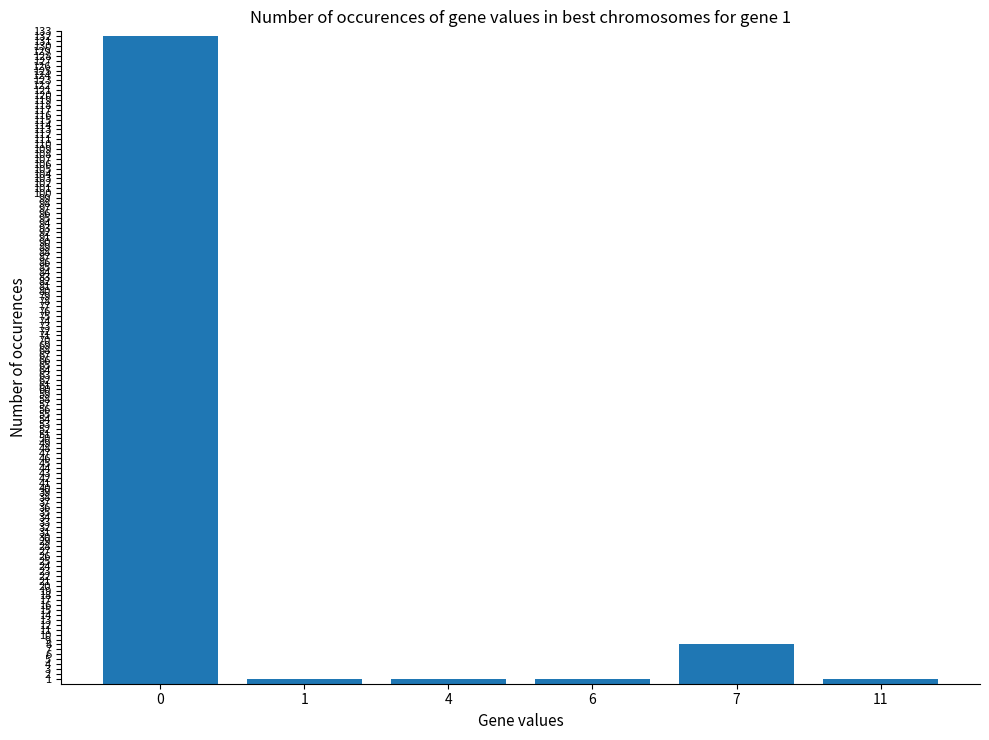

How many bars are there in total?

6